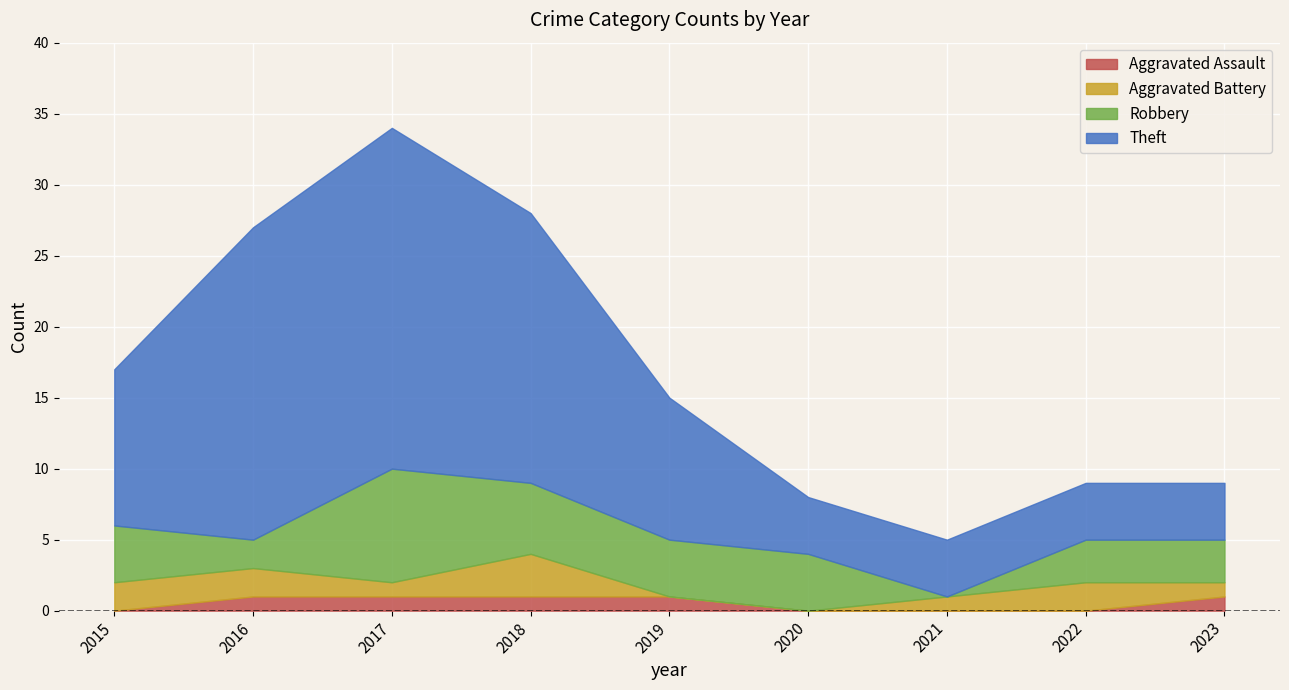

Which series changed the most between 2015 and 2016?

Theft